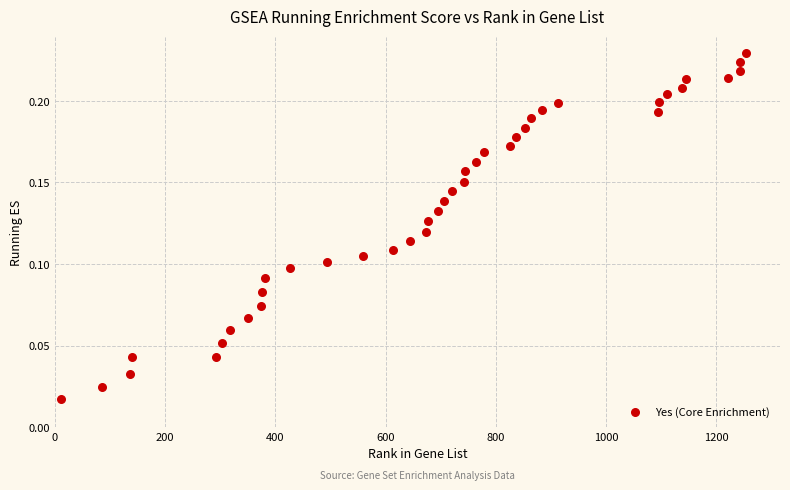

What is the range of X values (max minus min)?

1243.0